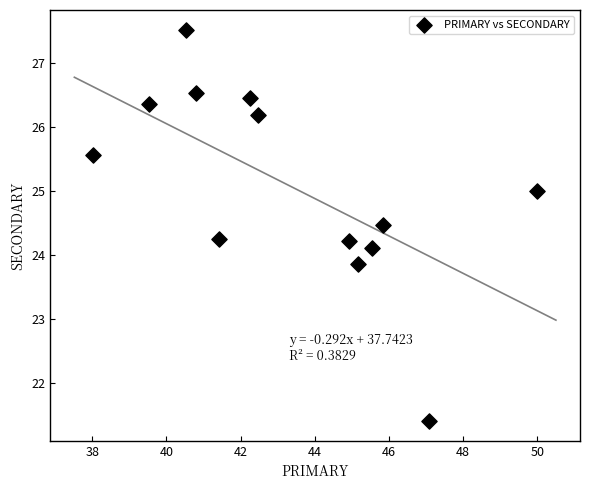

What is the range of Y values (max minus min)?

6.1